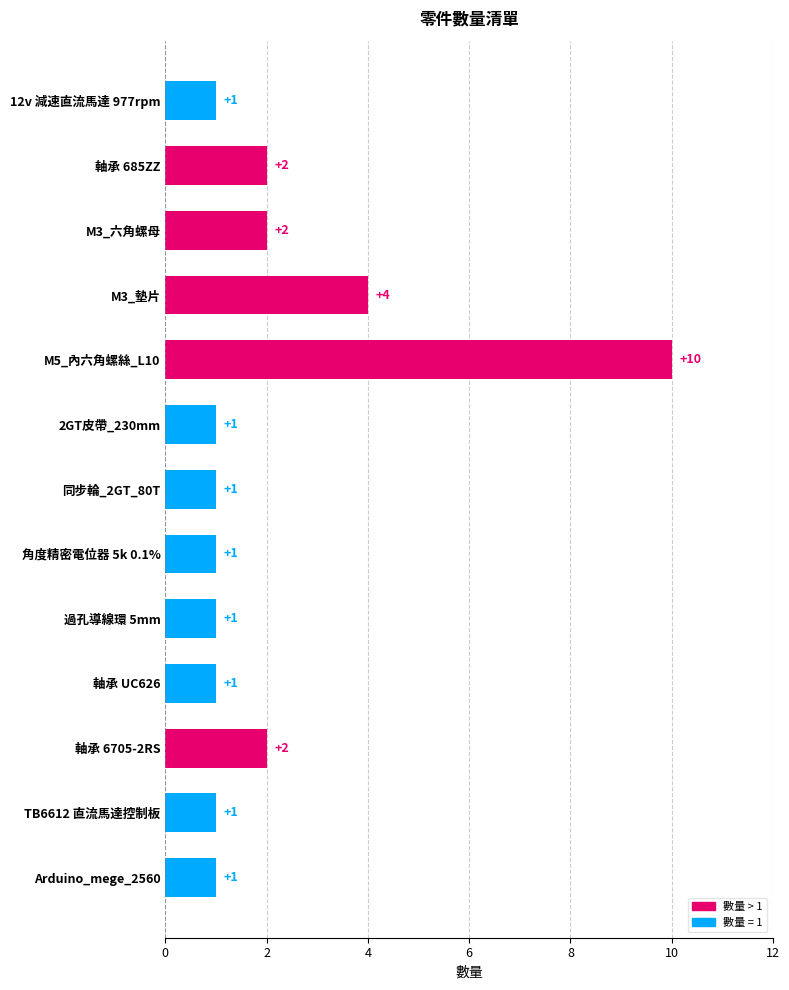

What is the label of the 12th bar from the bottom?

軸承 685ZZ